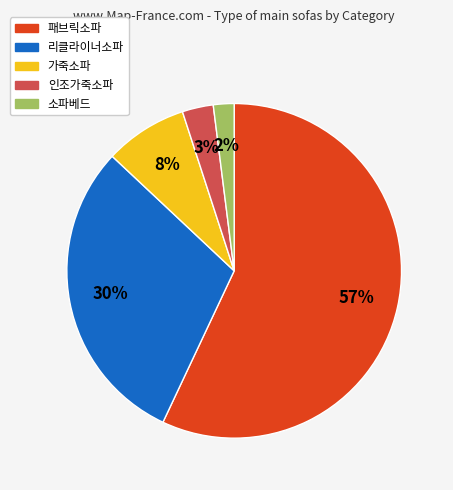

To the nearest percent, what is the difference between the 소파베드 and 패브릭소파 slice percentages?

55%